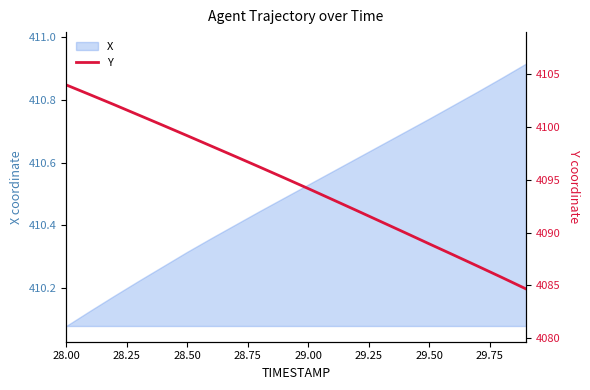

Reading left to right, transcribe all the data shown in this chart.

4104.0	4103.1	4102.1	4101.1	4100.2	4099.2	4098.2	4097.2	4096.2	4095.2	4094.2	4093.1	4092.1	4091.0	4090.0	4088.9	4087.9	4086.8	4085.8	4084.7